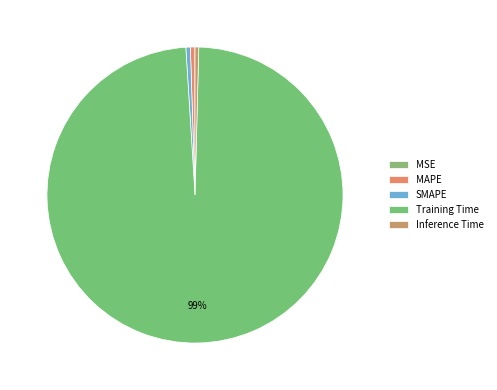

To the nearest percent, what is the average slice percentage?

20%